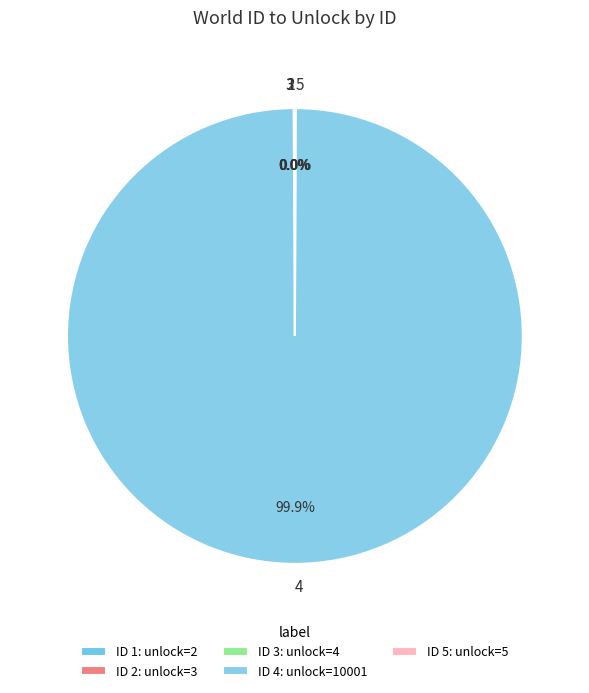

Is there any slice that represents more than half of the pie?

Yes